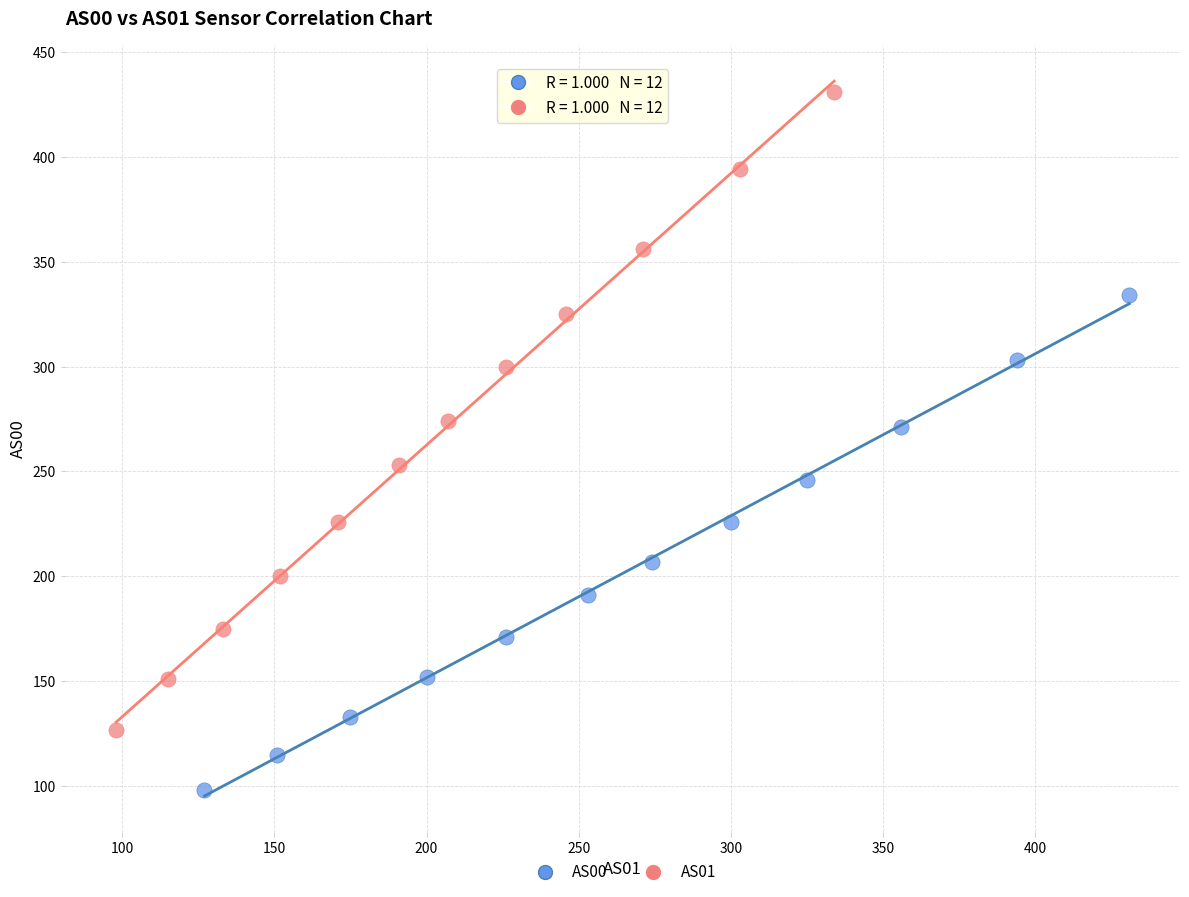

Which series reaches the maximum Y coordinate?

AS01